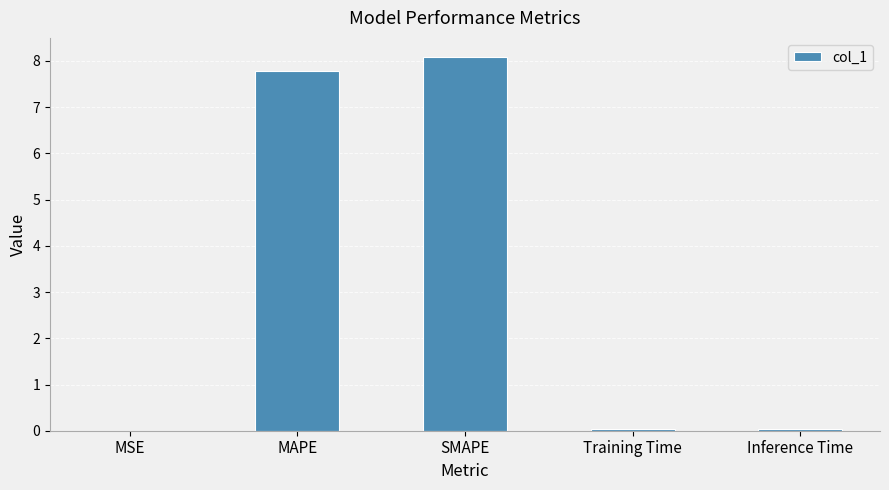

Which has a higher value, SMAPE or Inference Time?

SMAPE